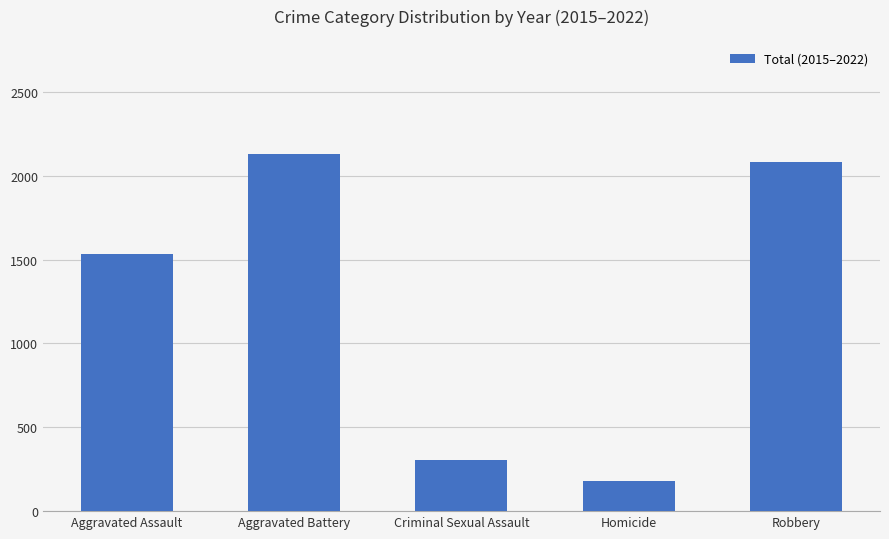

How many distinct data groups are displayed?

1